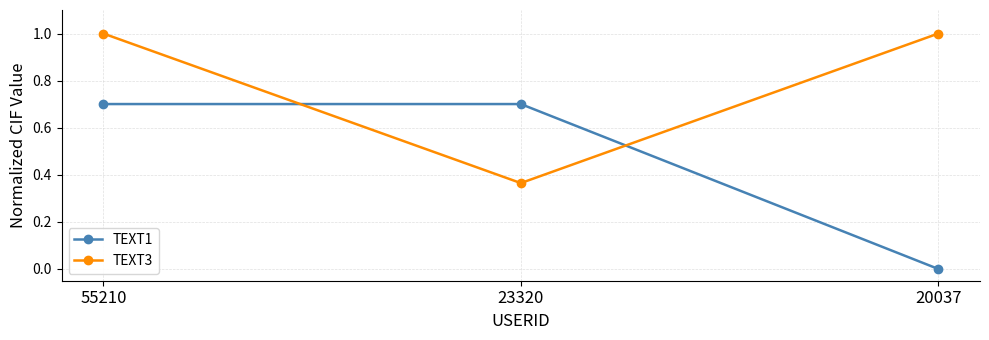

Is the value of TEXT1 at 23320 greater than the value of TEXT3 at 55210?

No